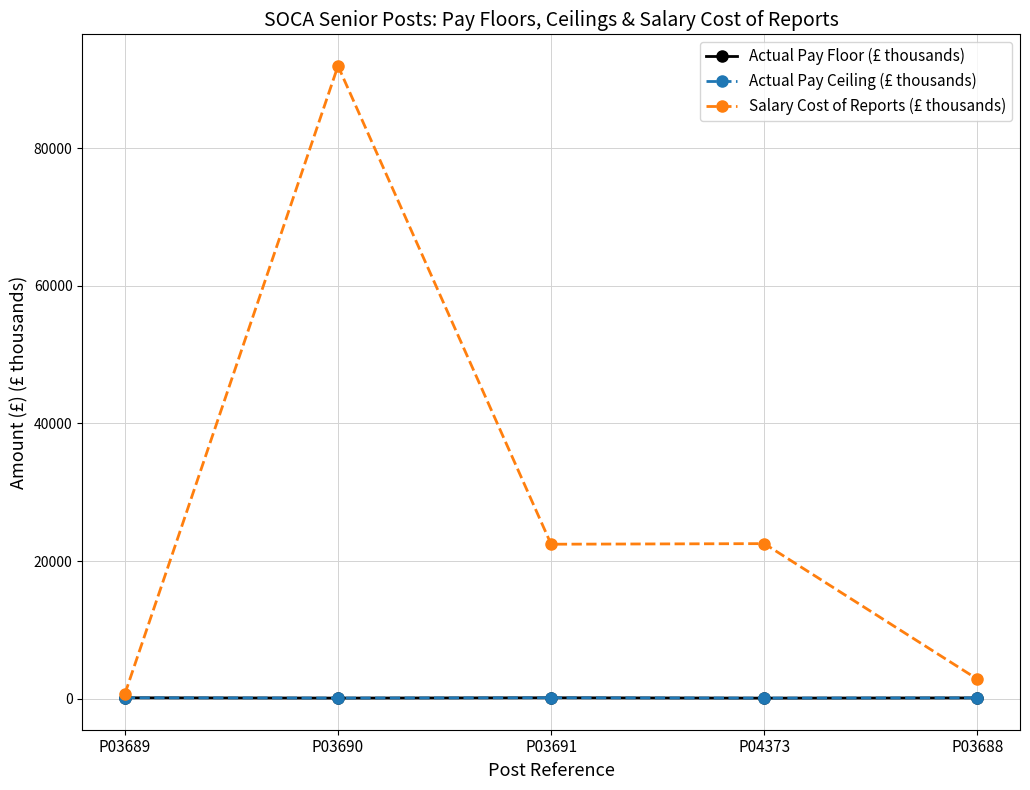

Which category has the highest value in the Salary Cost of Reports (£ thousands) series?

P03690